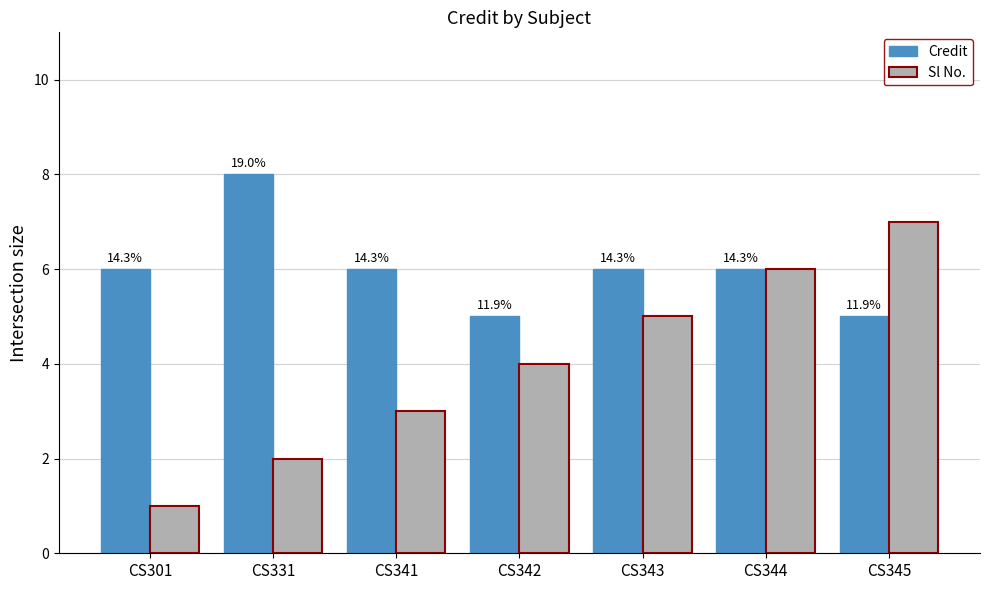

What is the lowest value of the Sl No. series?

1